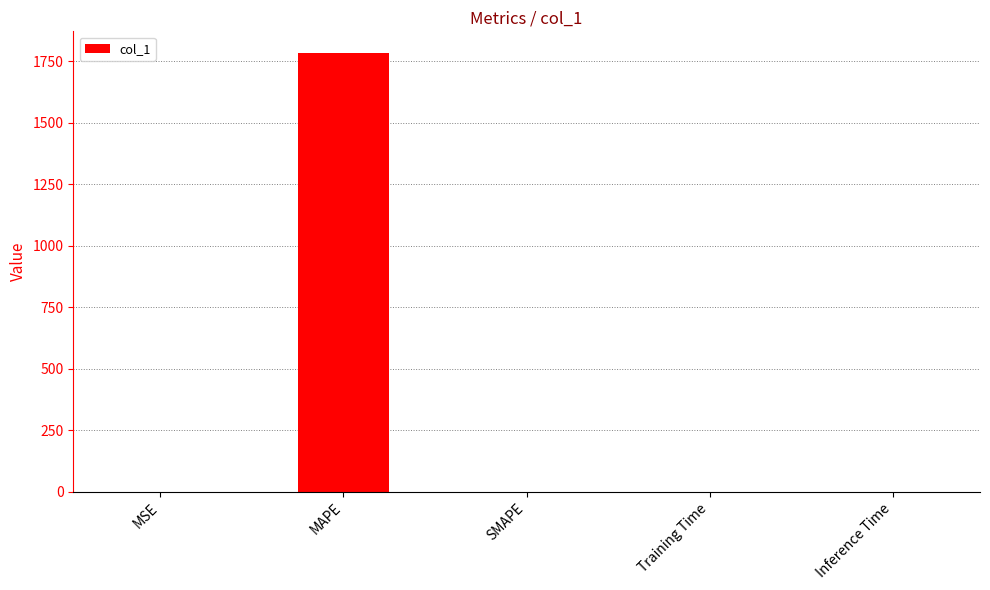

The chart shows a value of 0.0 at Inference Time. True or false?

True